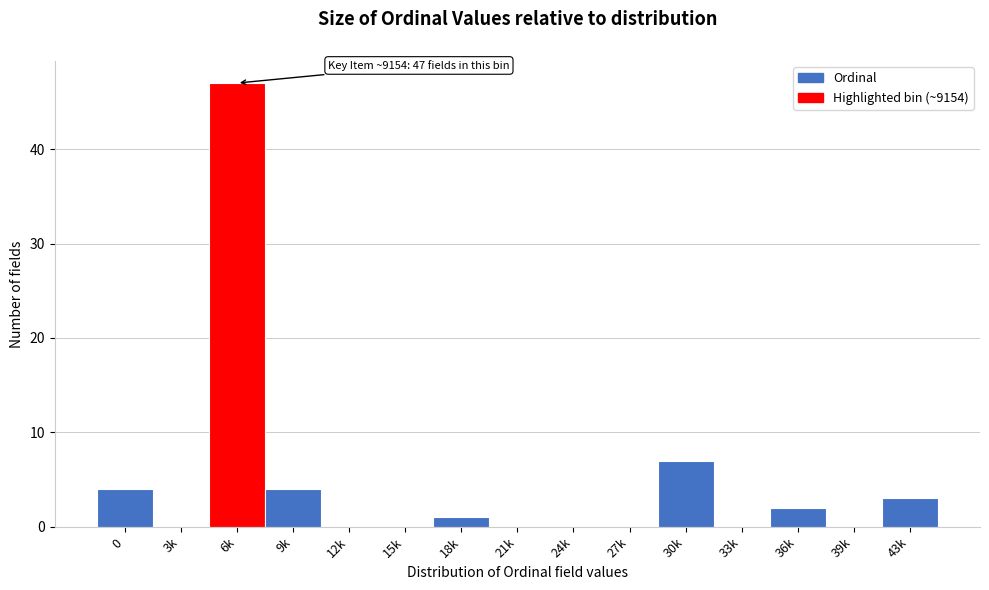

Reading left to right, list all the values displayed in this chart.

0=4	3k=0	6k=47	9k=4	12k=0	15k=0	18k=1	21k=0	24k=0	27k=0	30k=7	33k=0	36k=2	39k=0	43k=3